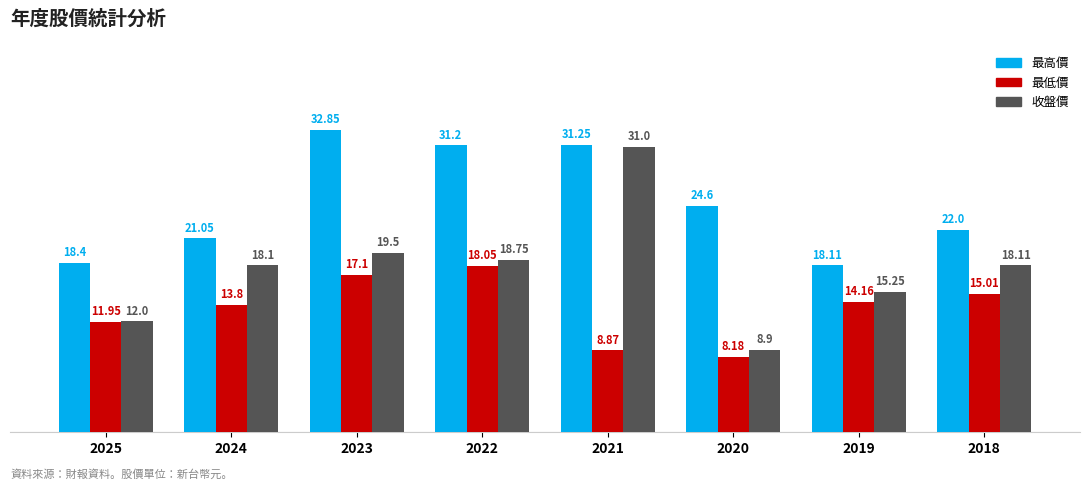

Between 2020 and 2019, which series saw the biggest shift?

最高價